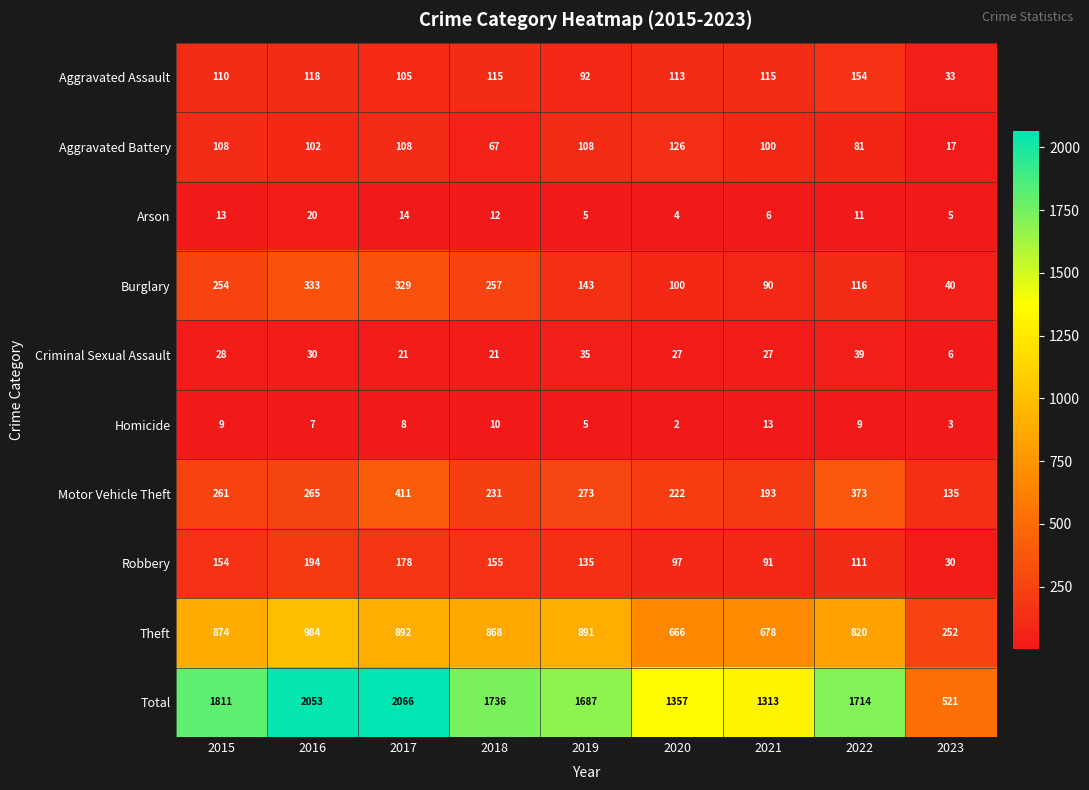

Which series has the largest range (max minus min)?

Total